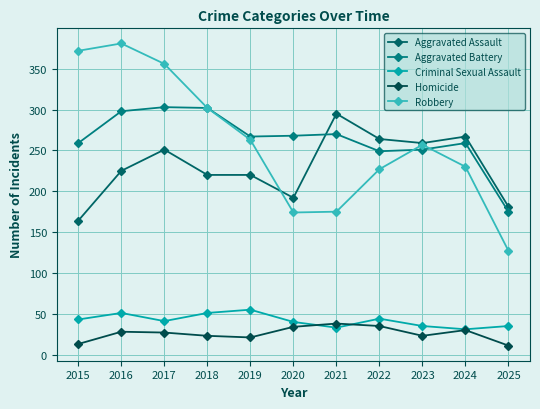

What is the minimum value shown in the chart?

11